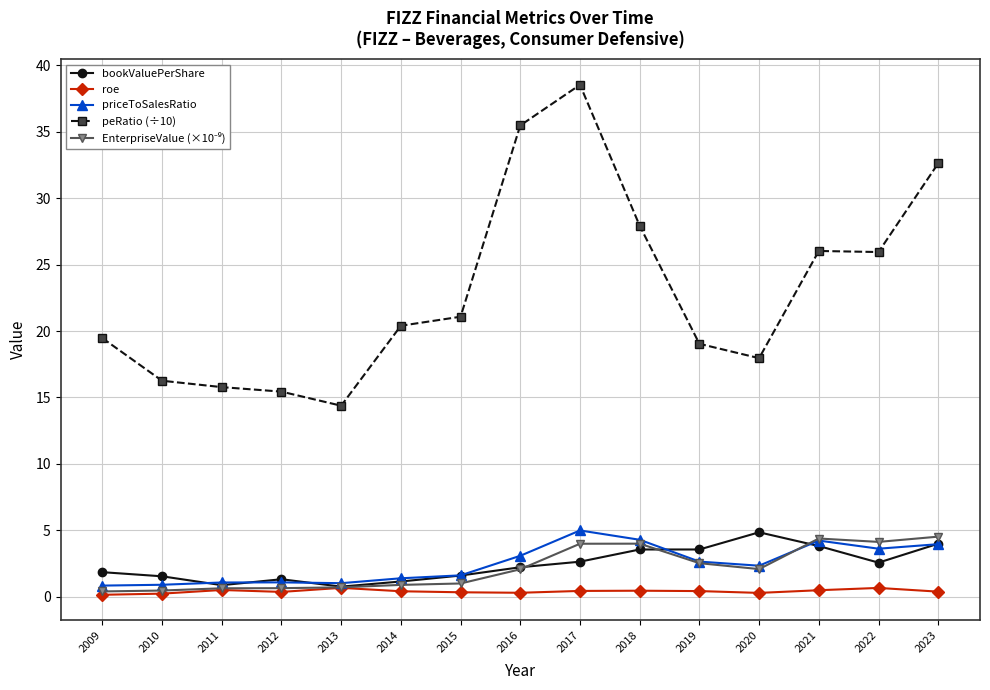

True or false: peRatio (÷10) and priceToSalesRatio intersect in this chart.

False